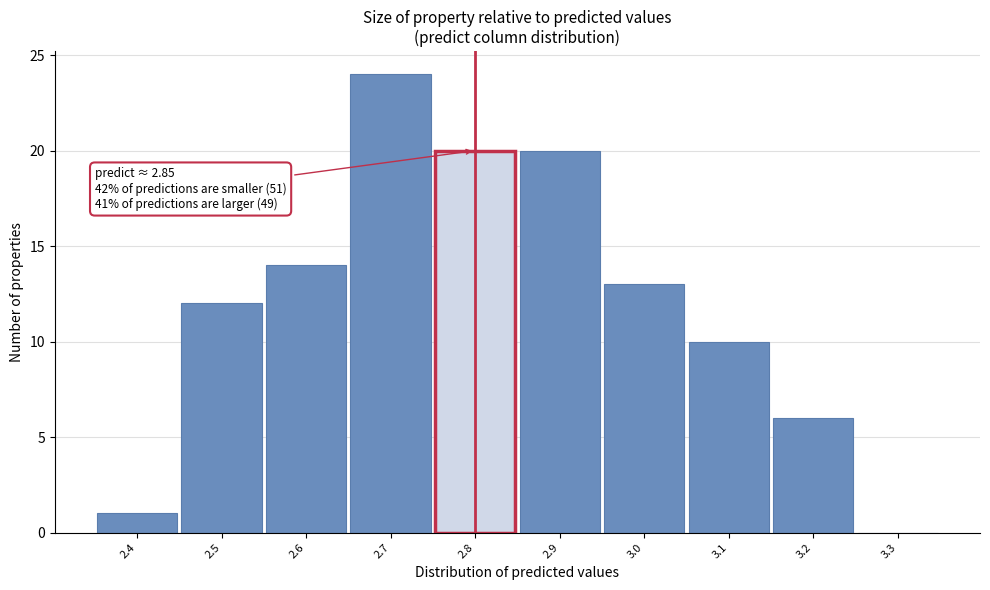

Reading left to right, extract all data points from this chart.

2.4=1	2.5=12	2.6=14	2.7=24	2.8=20	2.9=20	3.0=13	3.1=10	3.2=6	3.3=0